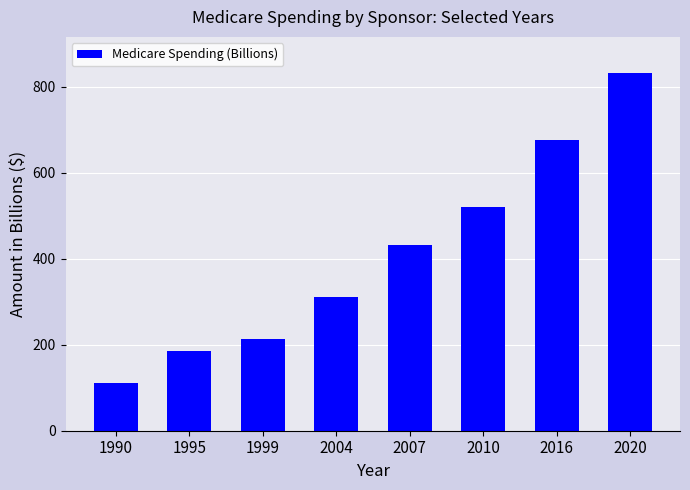

What is the value of the 1st bar from the left?

110.2